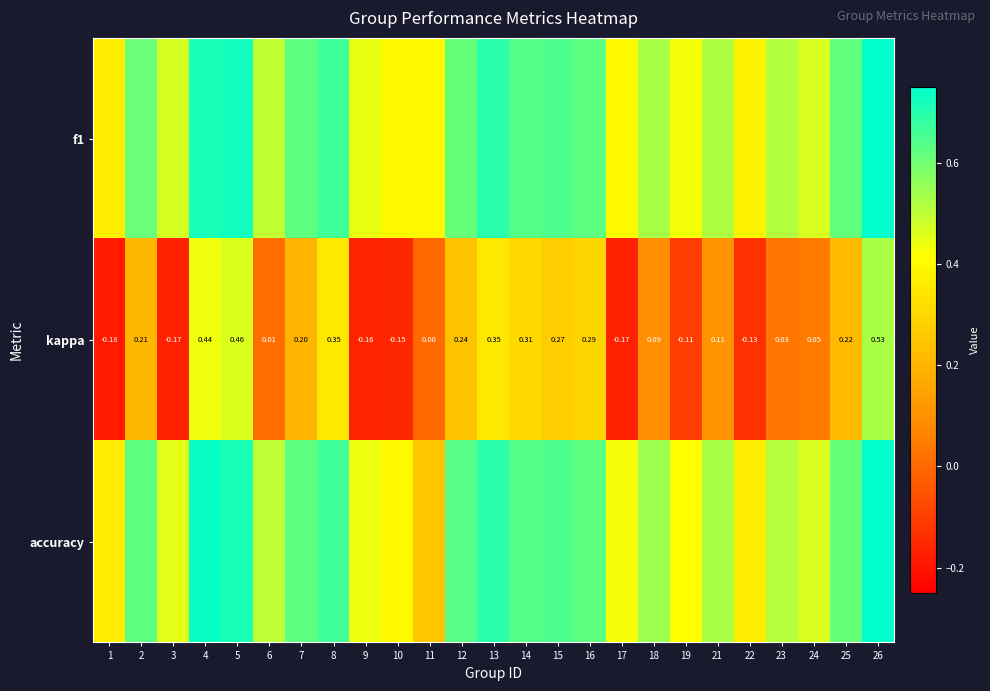

What is the minimum value for accuracy?

0.2